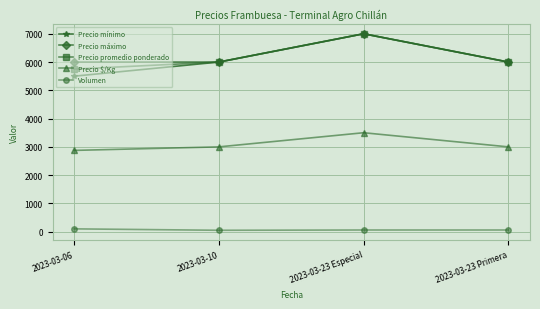

Is it true that Precio $/Kg equals 2875 at 2023-03-06?

True